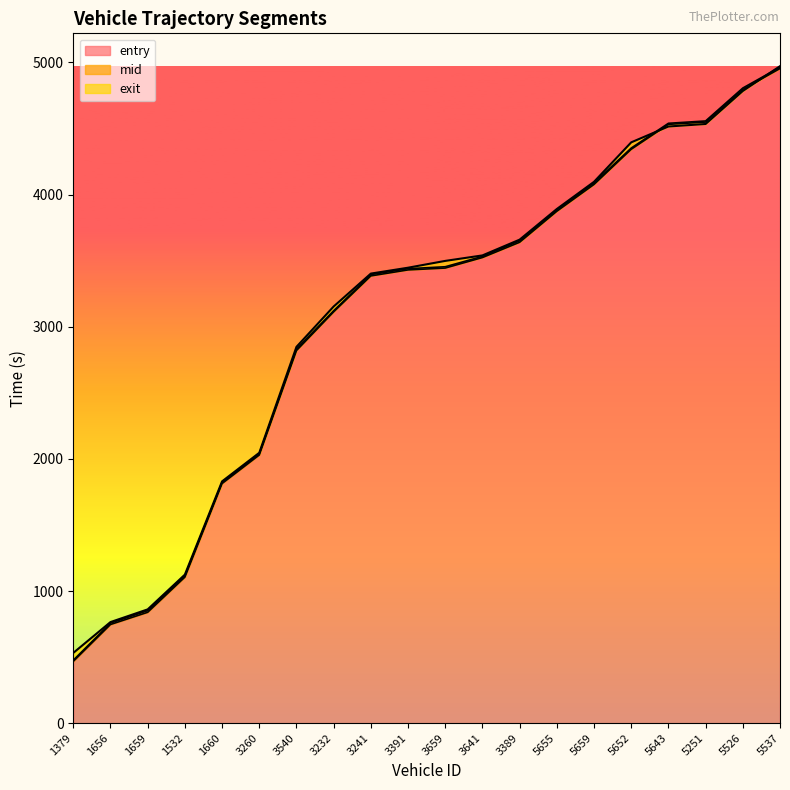

How many categories are shown in the chart?

20